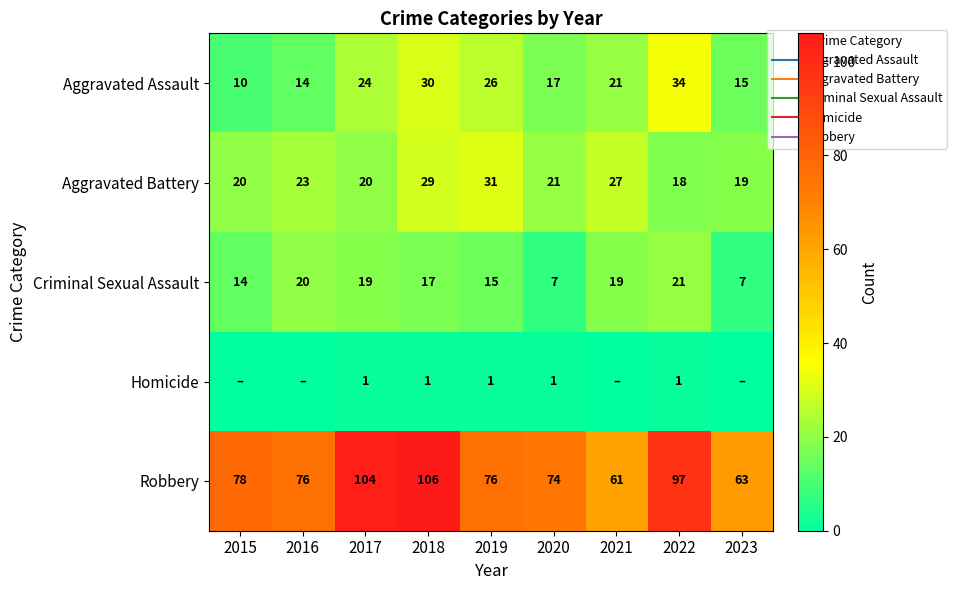

The value of Robbery at 2023 is 63. True or false?

True